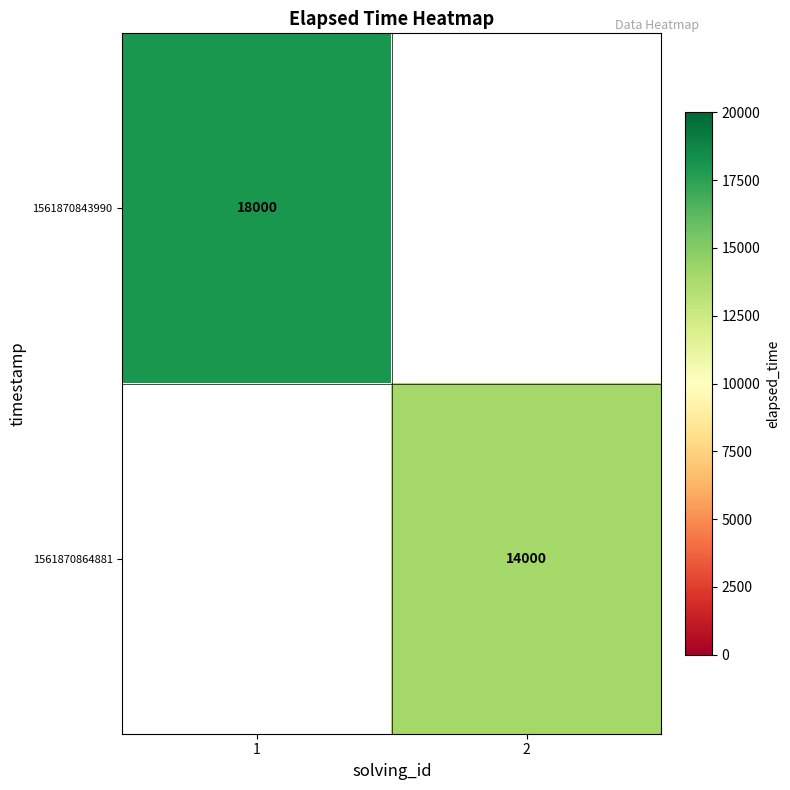

How many categories are shown in the chart?

2